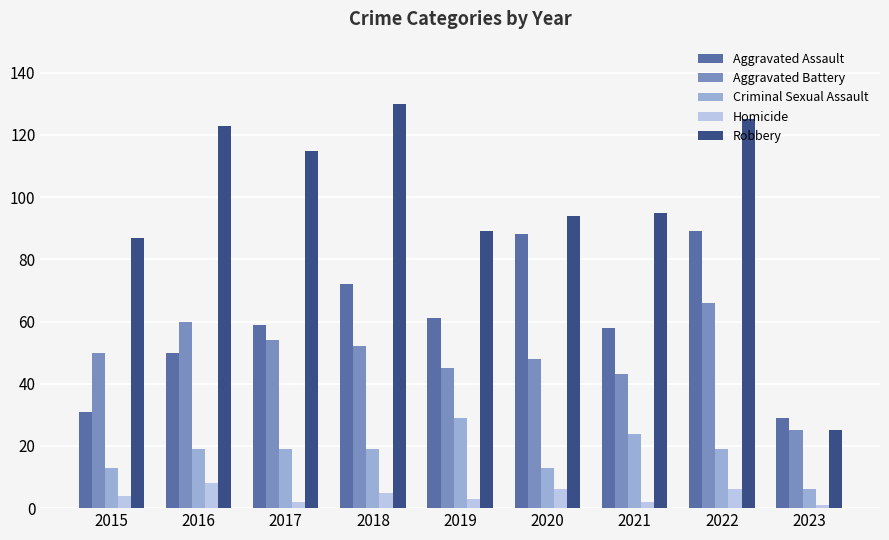

Which series has the largest range (max minus min)?

Robbery